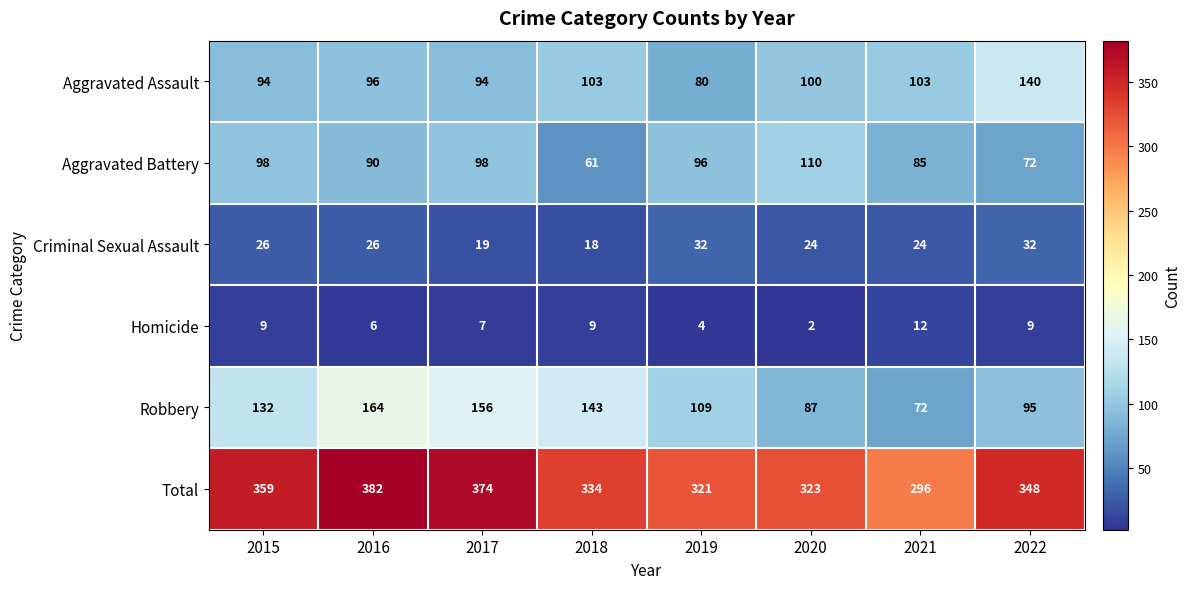

What is the average value of the Homicide series?

7